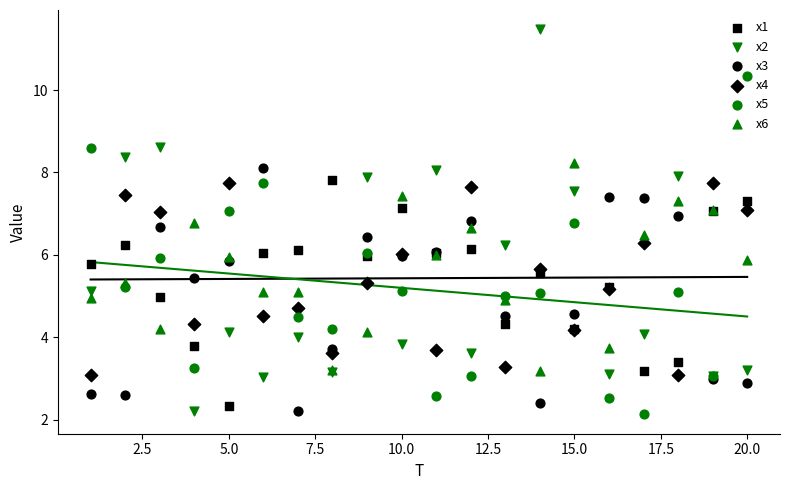

Which series reaches the maximum Y coordinate?

x2